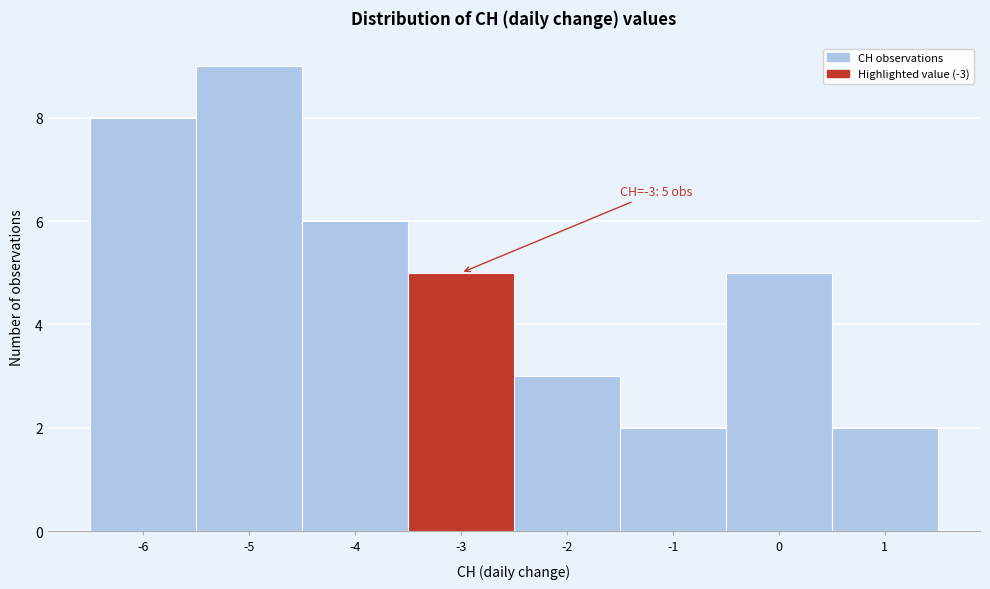

Which range on the x-axis has the tallest bar?

-5.5 to -4.5